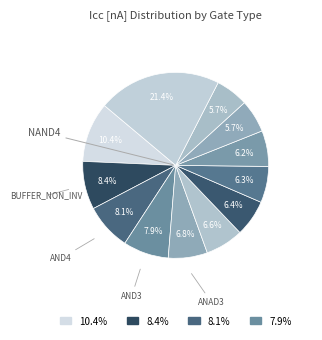

How many slices are in this pie chart?

12